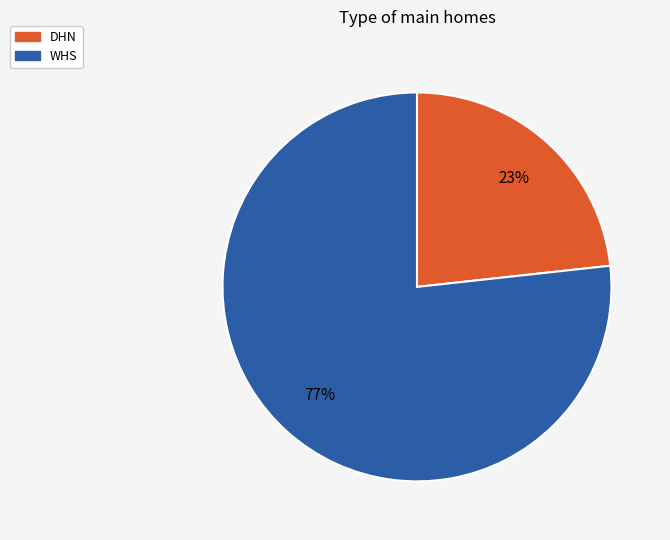

True or false: WHS accounts for 77% of the total.

True